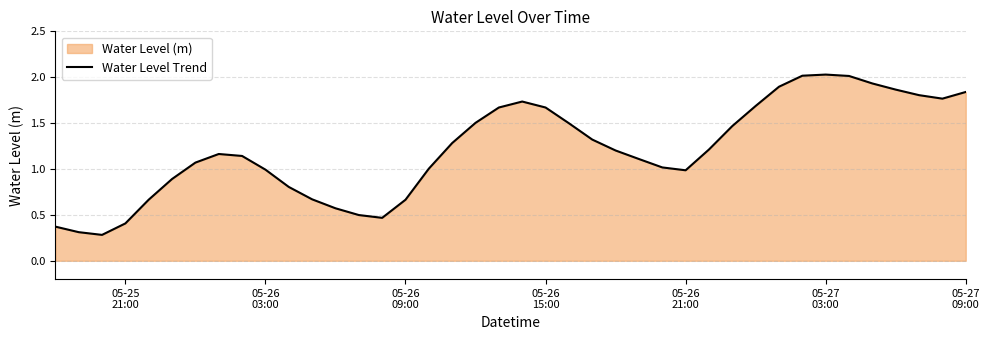

What is the smallest value displayed?

0.3